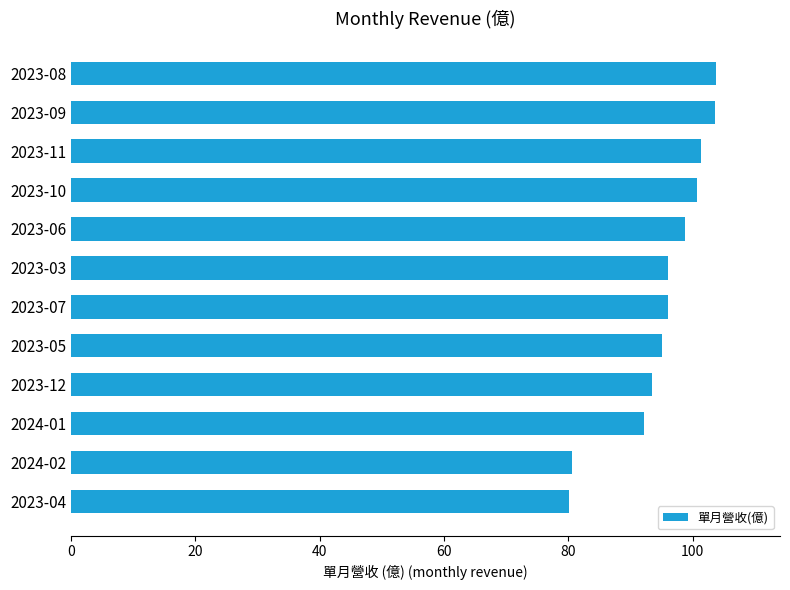

What is the greatest value displayed?

103.7